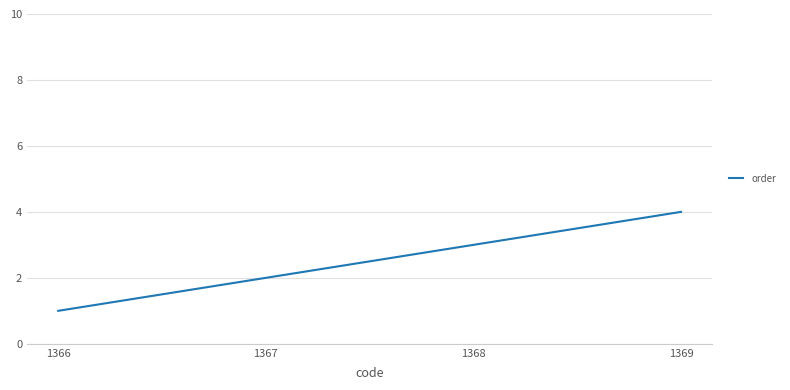

Read the value at 1369.

4